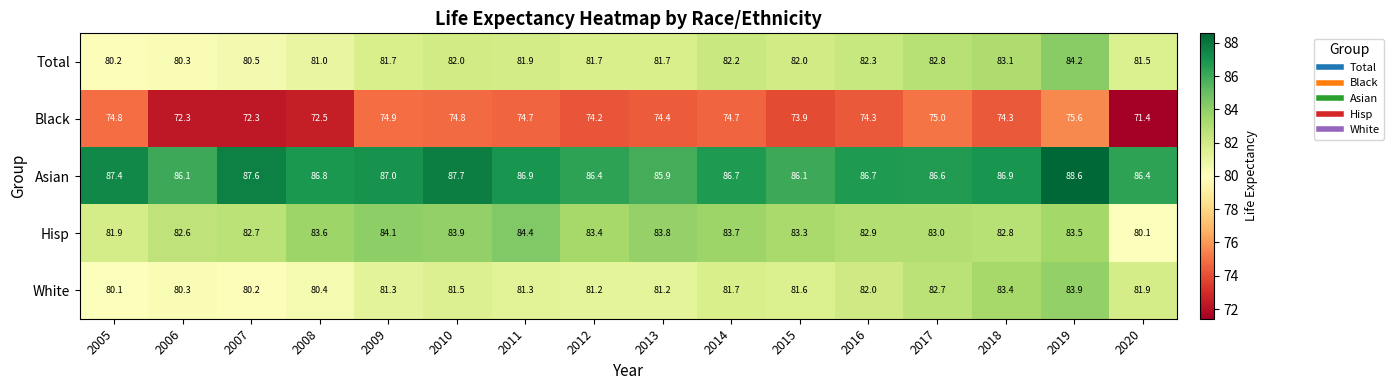

At 2008, list the series in order from largest to smallest.

Asian, Hisp, Total, White, Black